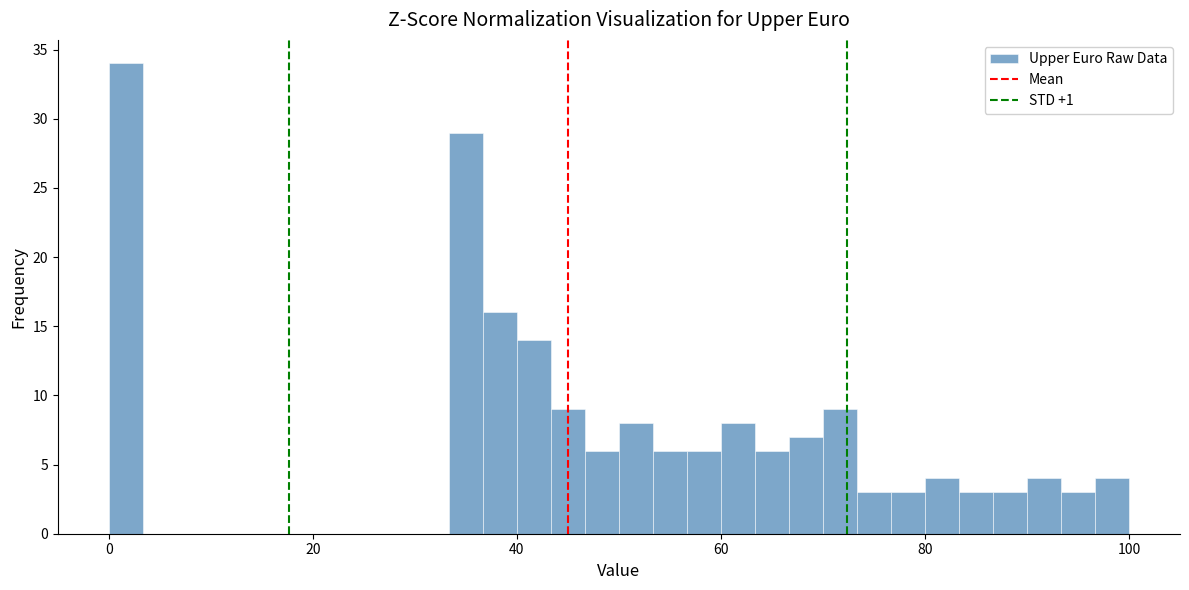

Around what value on the x-axis is the tallest bar? Give the approximate position of its centre, as read against the axis.

2